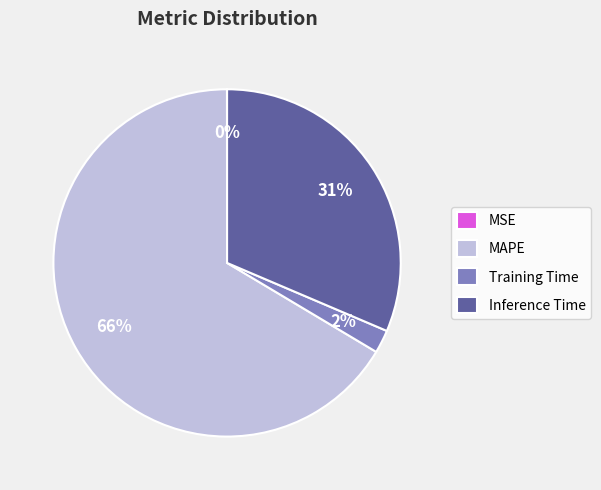

True or false: MAPE accounts for 66% of the total.

True